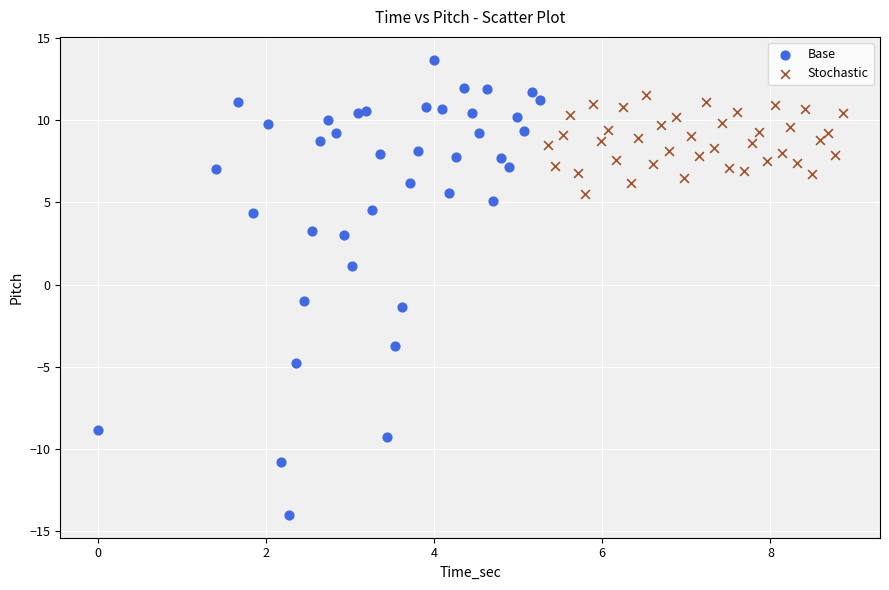

Which series reaches the minimum Y coordinate?

Base